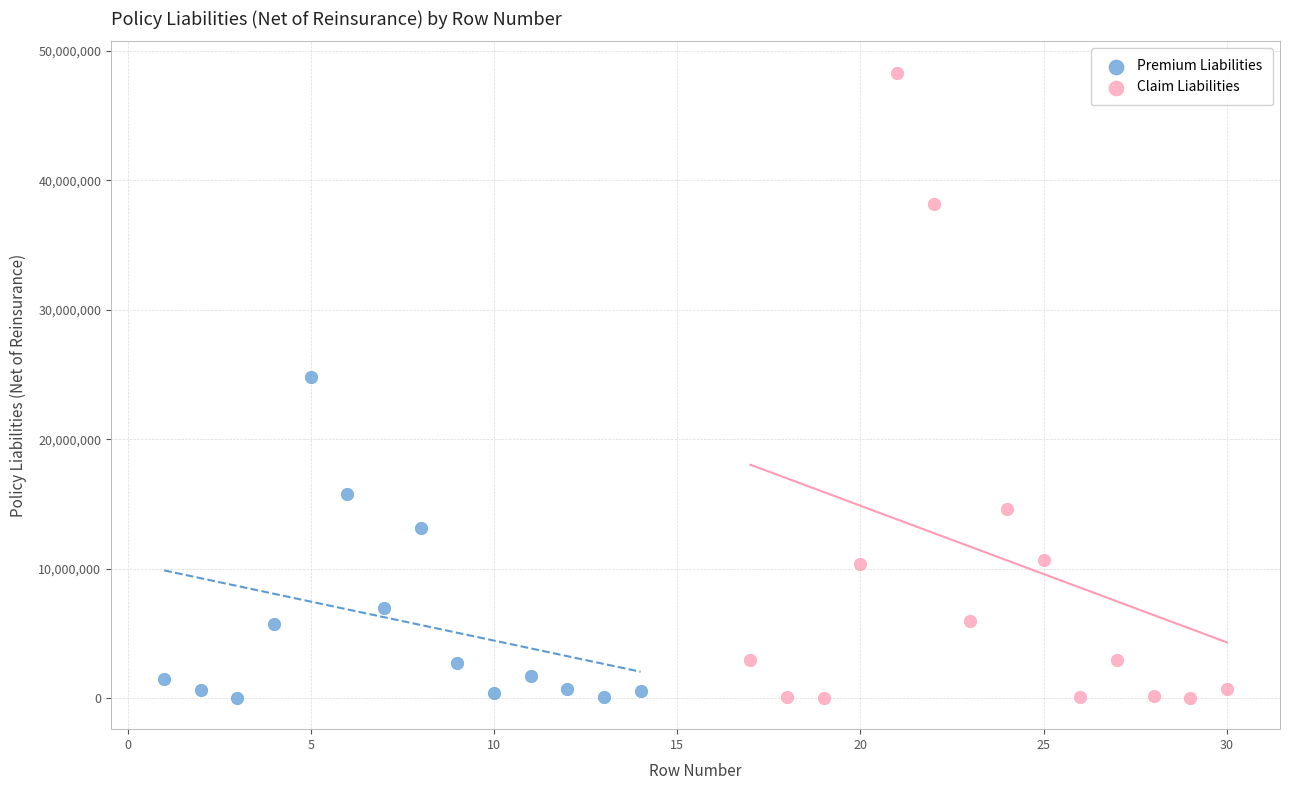

Which series reaches the maximum Y coordinate?

Claim Liabilities